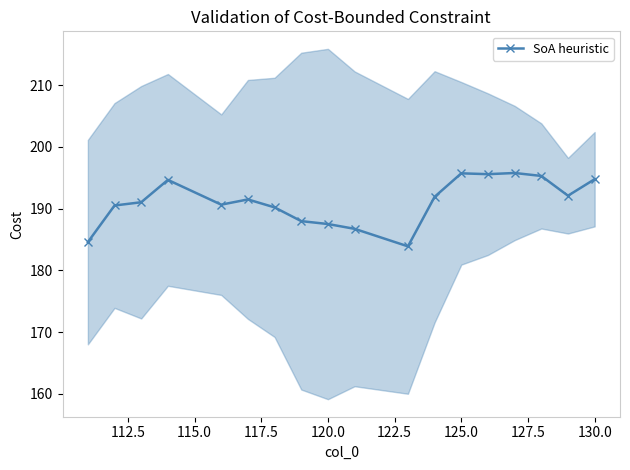

What is the difference between the maximum and second lowest values?

11.2